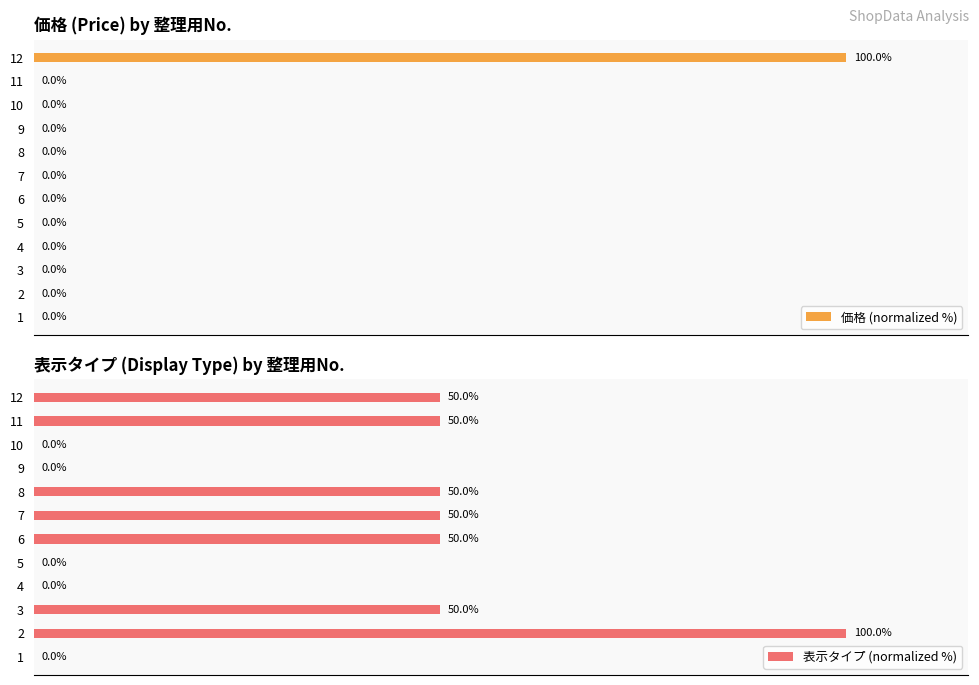

What is the greatest value displayed?

100.0